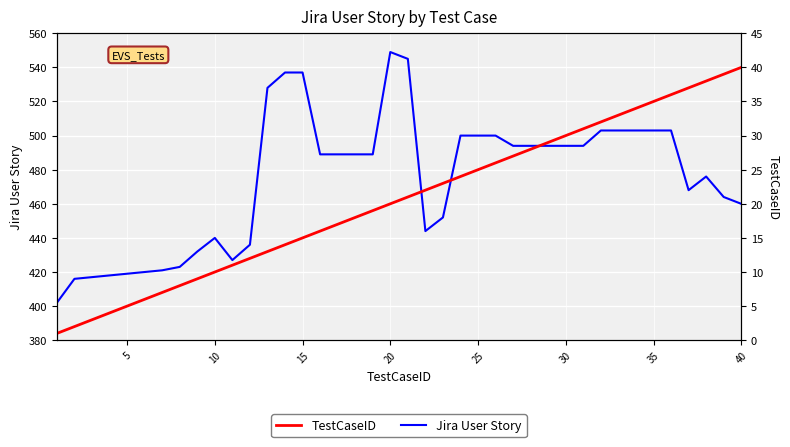

How many lines are shown in the chart?

2